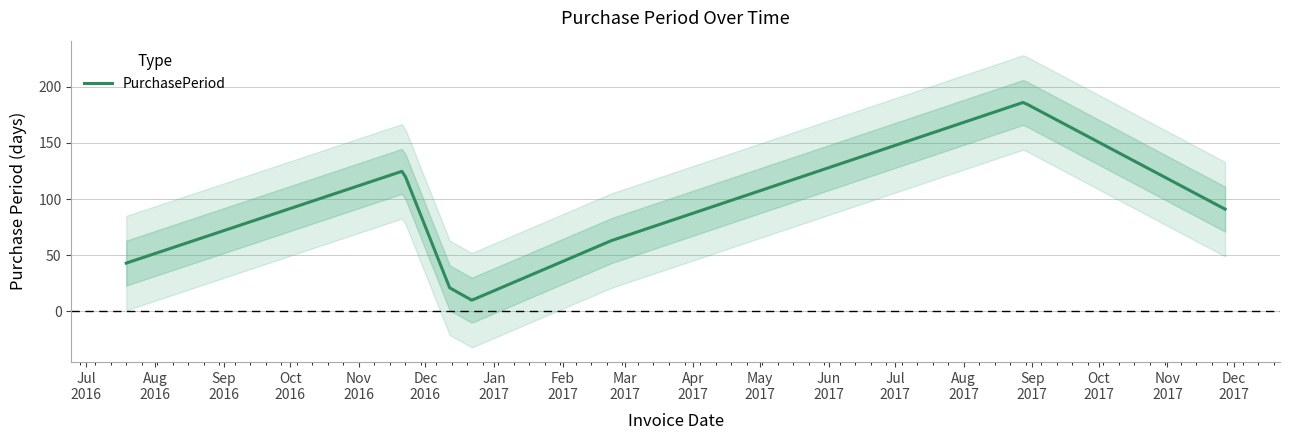

What is the change in value from 2016-11-21 to 2017-08-28?

+61